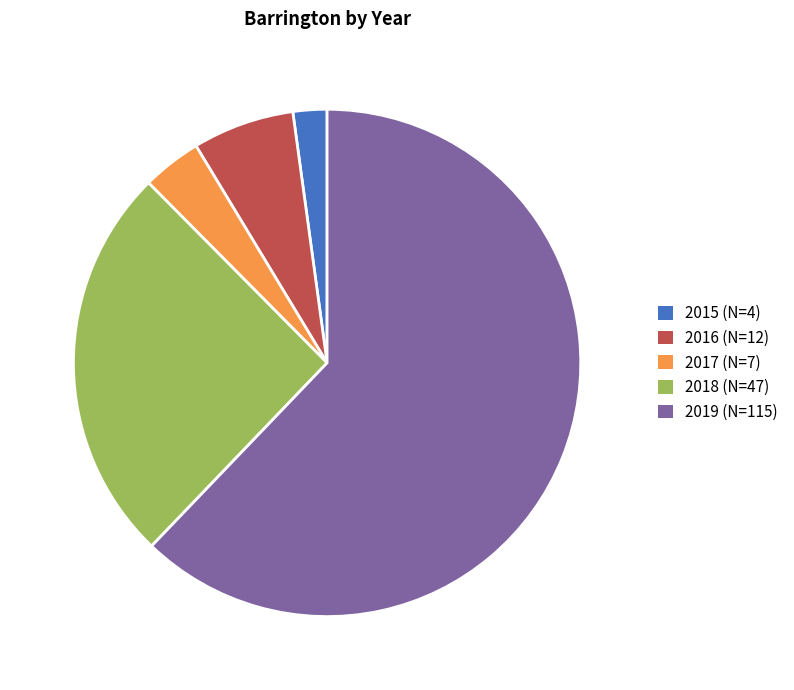

Does 2019 (N=115) account for over 50% of the chart?

Yes